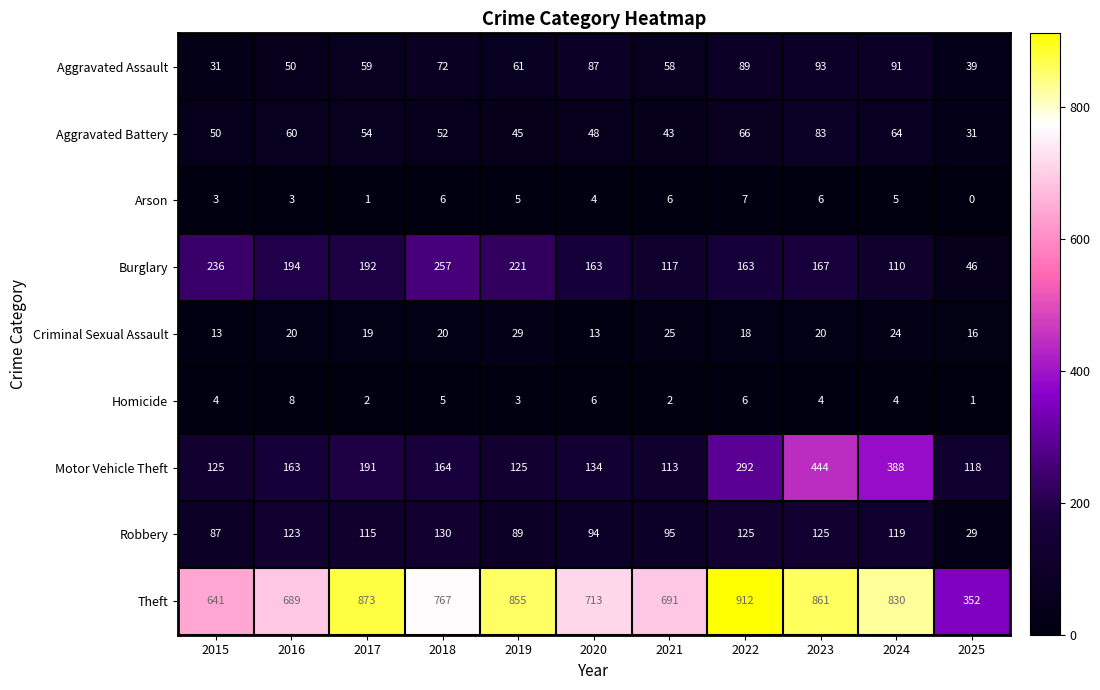

Where is Theft nearest to the value 632?

2015